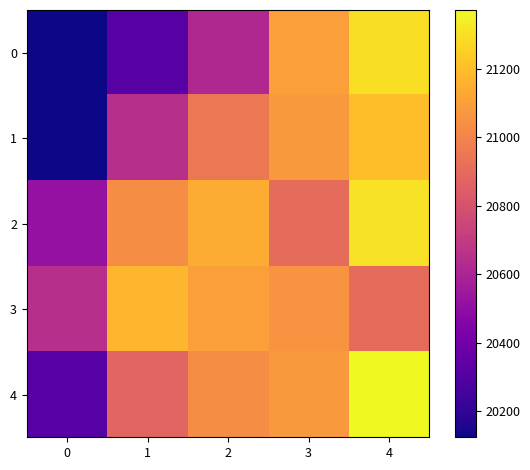

At how many categories does at least one series exceed 20541?

5